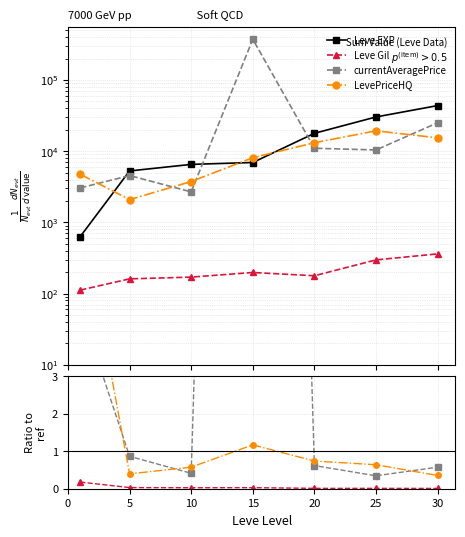

How many lines are shown in the chart?

4